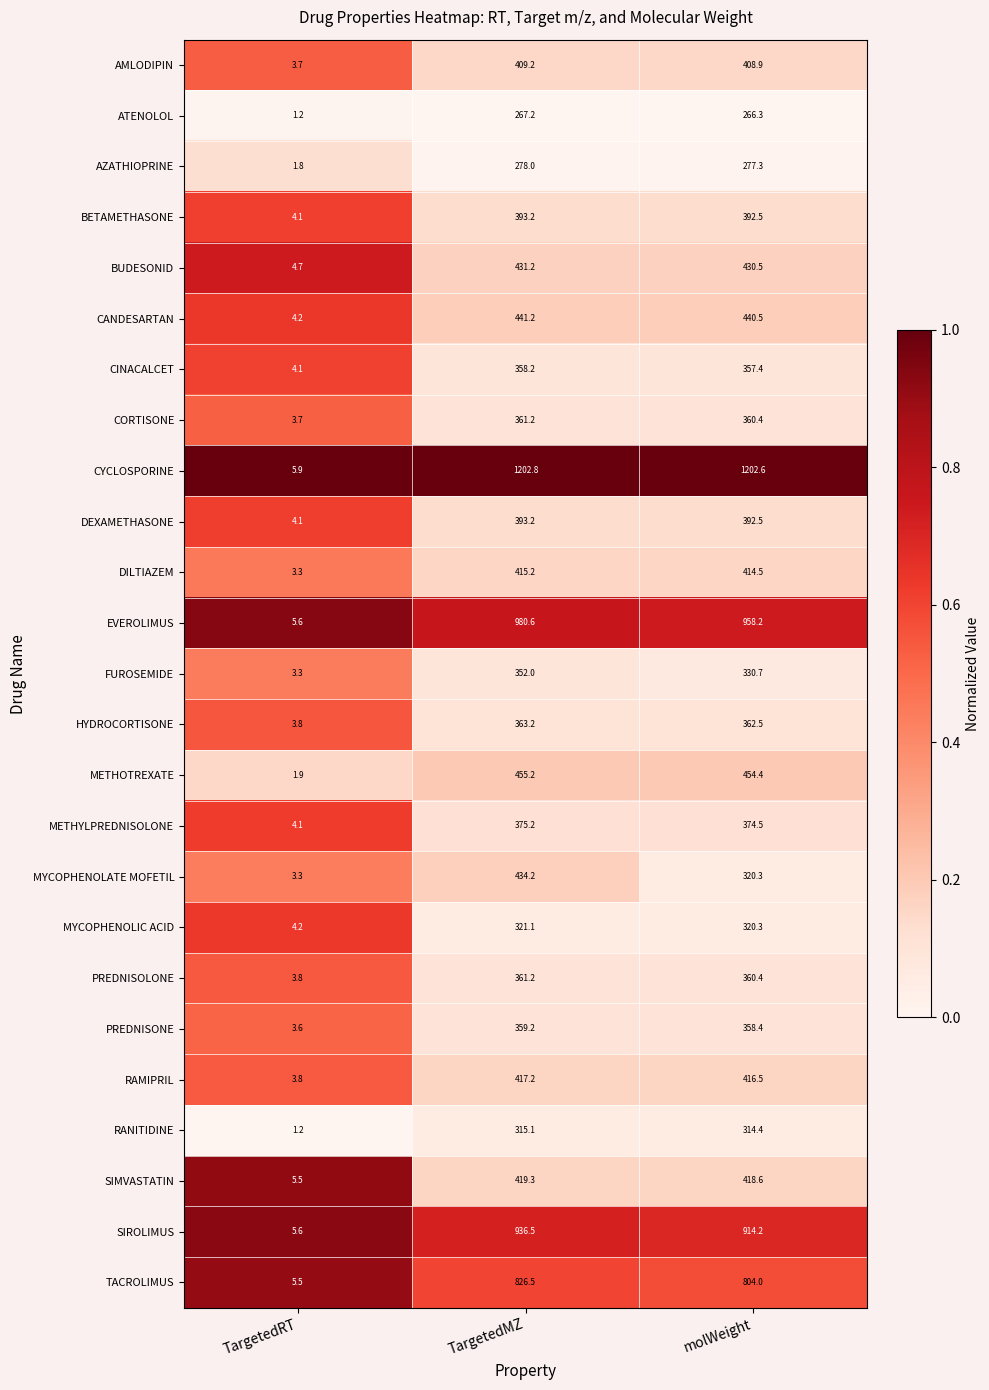

What is the sum of all CINACALCET values?

719.7